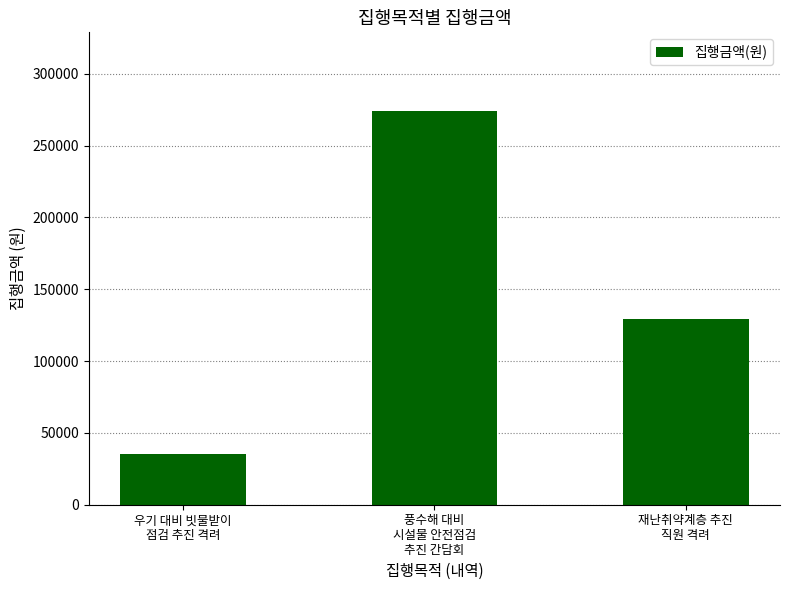

What is the change in value from 풍수해 대비
시설물 안전점검
추진 간담회 to 재난취약계층 추진
직원 격려?

-144500